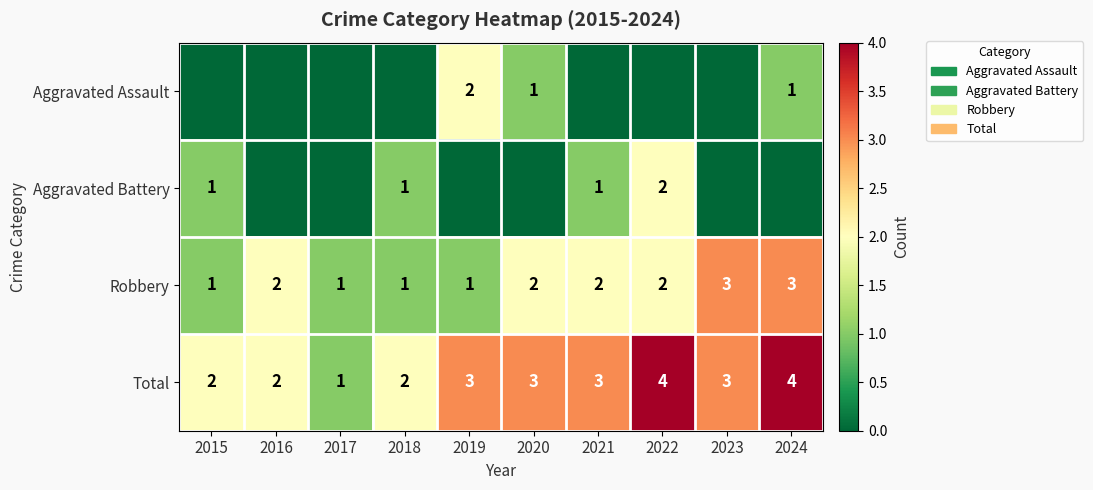

What is the difference between the maximum and minimum values in the Total series?

3